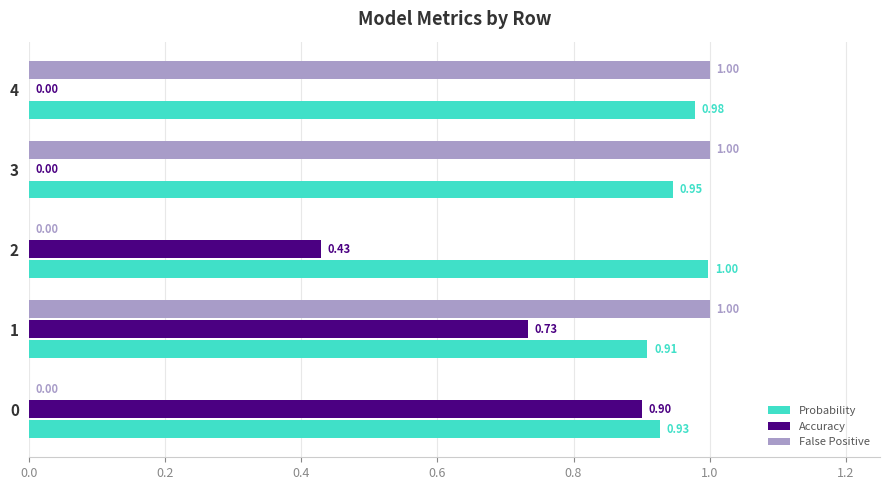

What is the greatest value displayed?

1.0